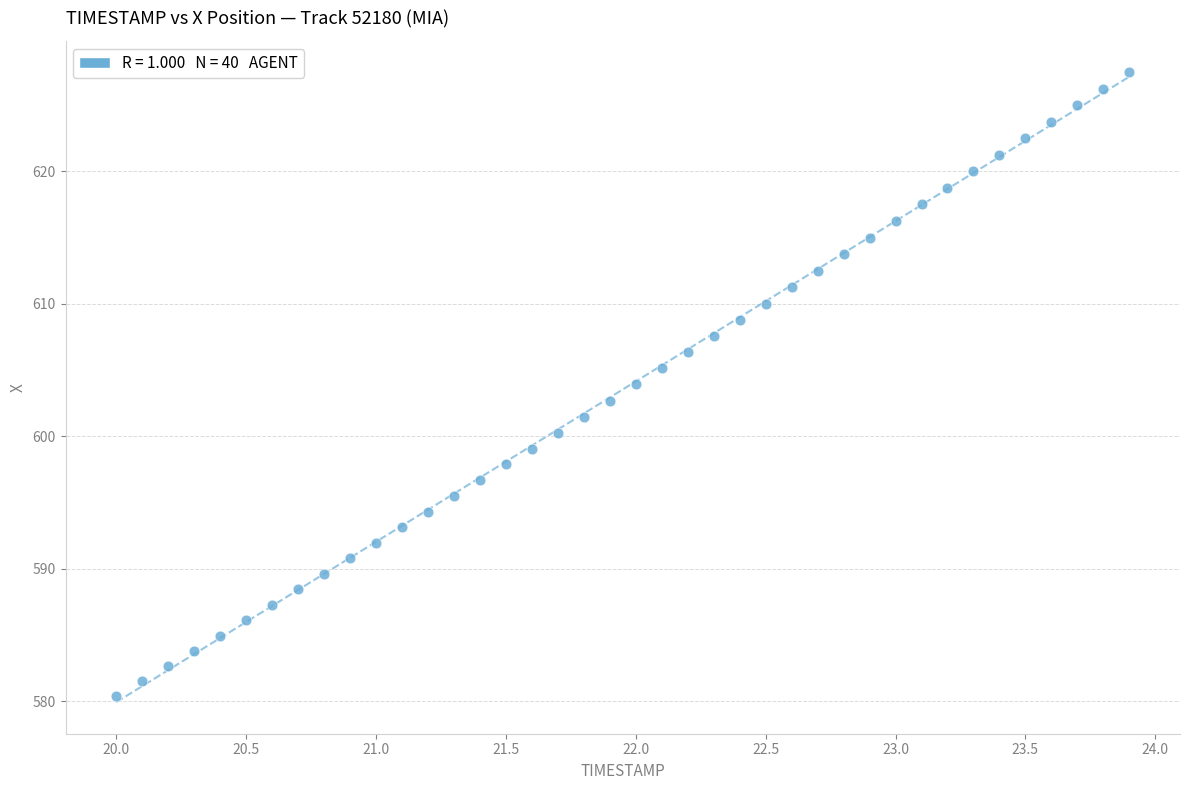

What is the range of X values (max minus min)?

3.9